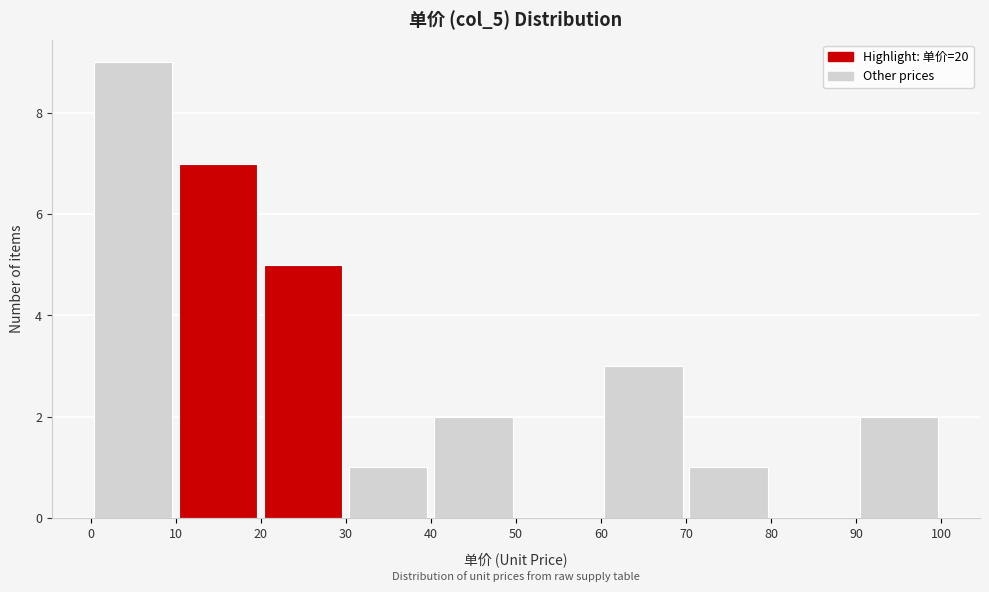

Reading left to right, transcribe this chart: for each bar, give the range it covers on the x-axis and its height. The values are not printed on the chart, so give them approximately, as read against the axis.

0 to 10: 9
10 to 20: 7
20 to 30: 5
30 to 40: 1
40 to 50: 2
50 to 60: 0
60 to 70: 3
70 to 80: 1
80 to 90: 0
90 to 100: 2